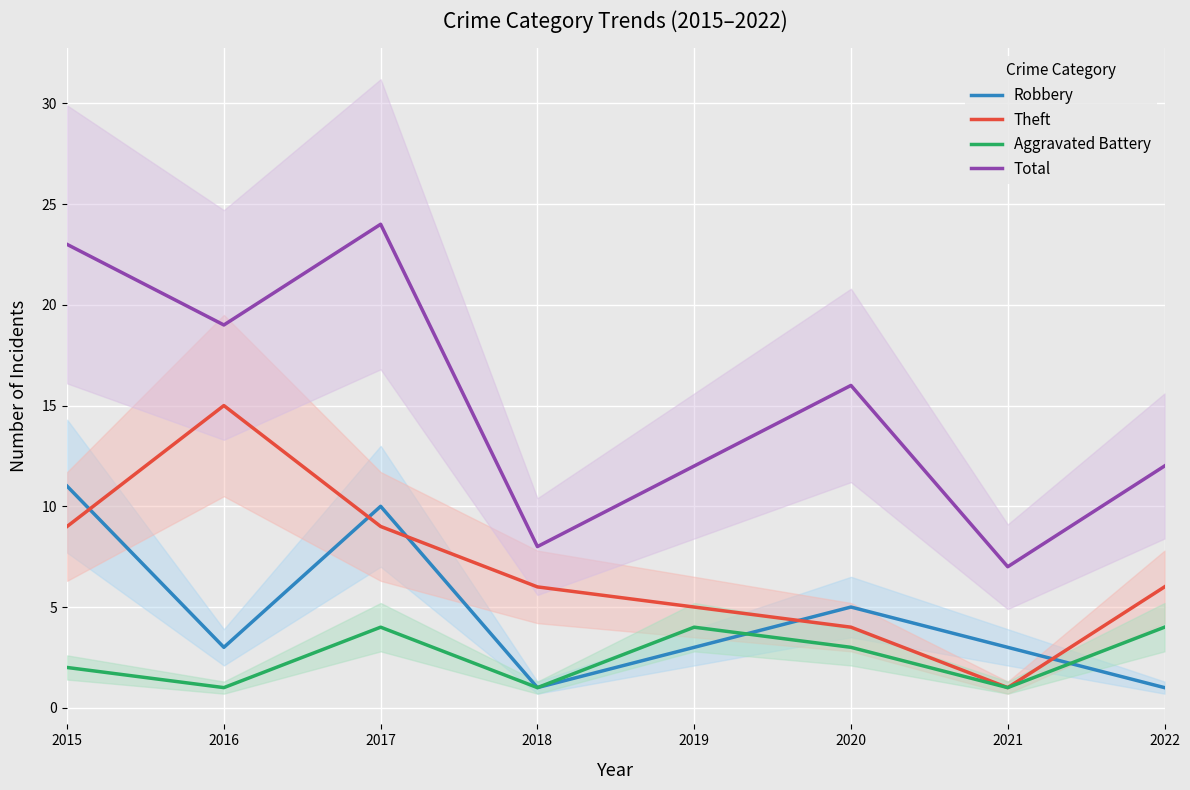

What is the value of the Aggravated Battery point at the 3rd from the left?

4